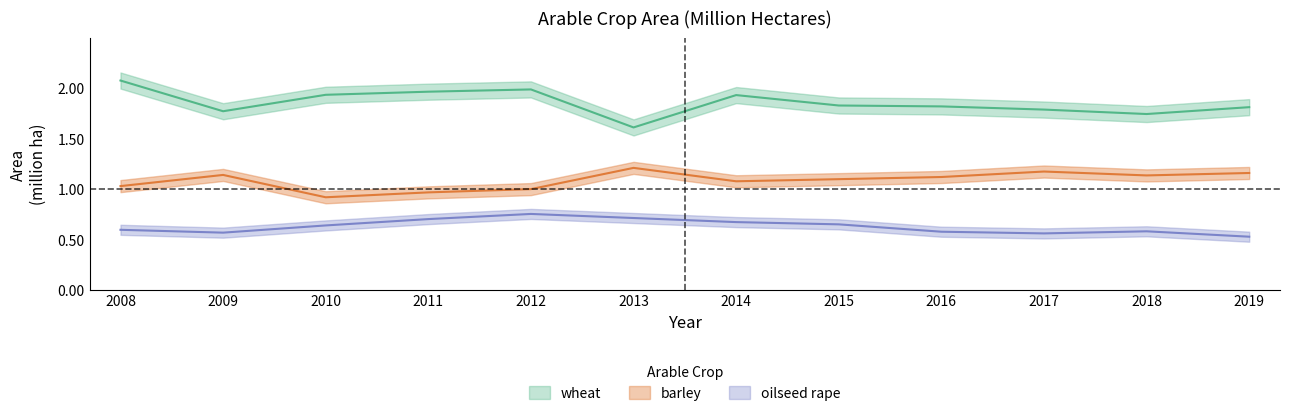

Reading left to right, list all the values displayed in this chart.

wheat: 2008=2.1	2009=1.8	2010=1.9	2011=2.0	2012=2.0	2013=1.6	2014=1.9	2015=1.8	2016=1.8	2017=1.8	2018=1.7	2019=1.8
barley: 2008=1.0	2009=1.1	2010=0.9	2011=1.0	2012=1.0	2013=1.2	2014=1.1	2015=1.1	2016=1.1	2017=1.2	2018=1.1	2019=1.2
oilseed rape: 2008=0.6	2009=0.6	2010=0.6	2011=0.7	2012=0.8	2013=0.7	2014=0.7	2015=0.7	2016=0.6	2017=0.6	2018=0.6	2019=0.5